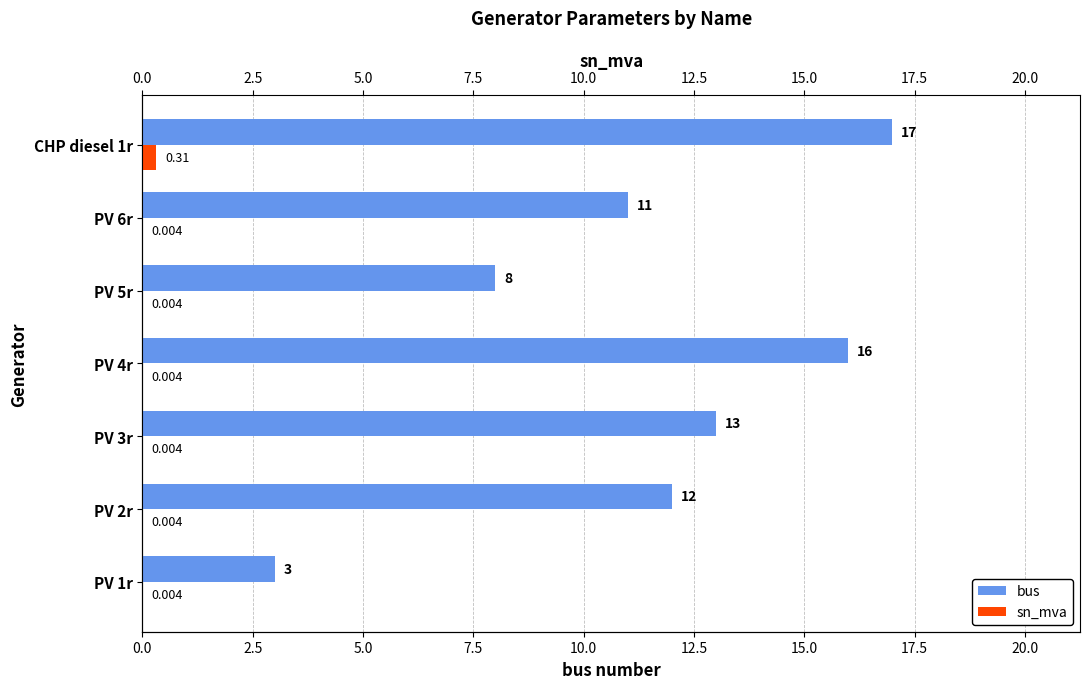

What is the greatest value displayed?

17.0